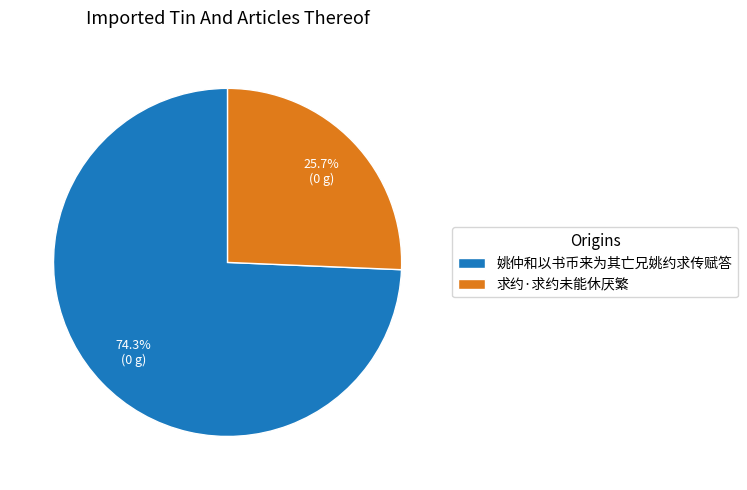

Is it true that 求约·求约未能休厌繁 is 39% of the pie?

False